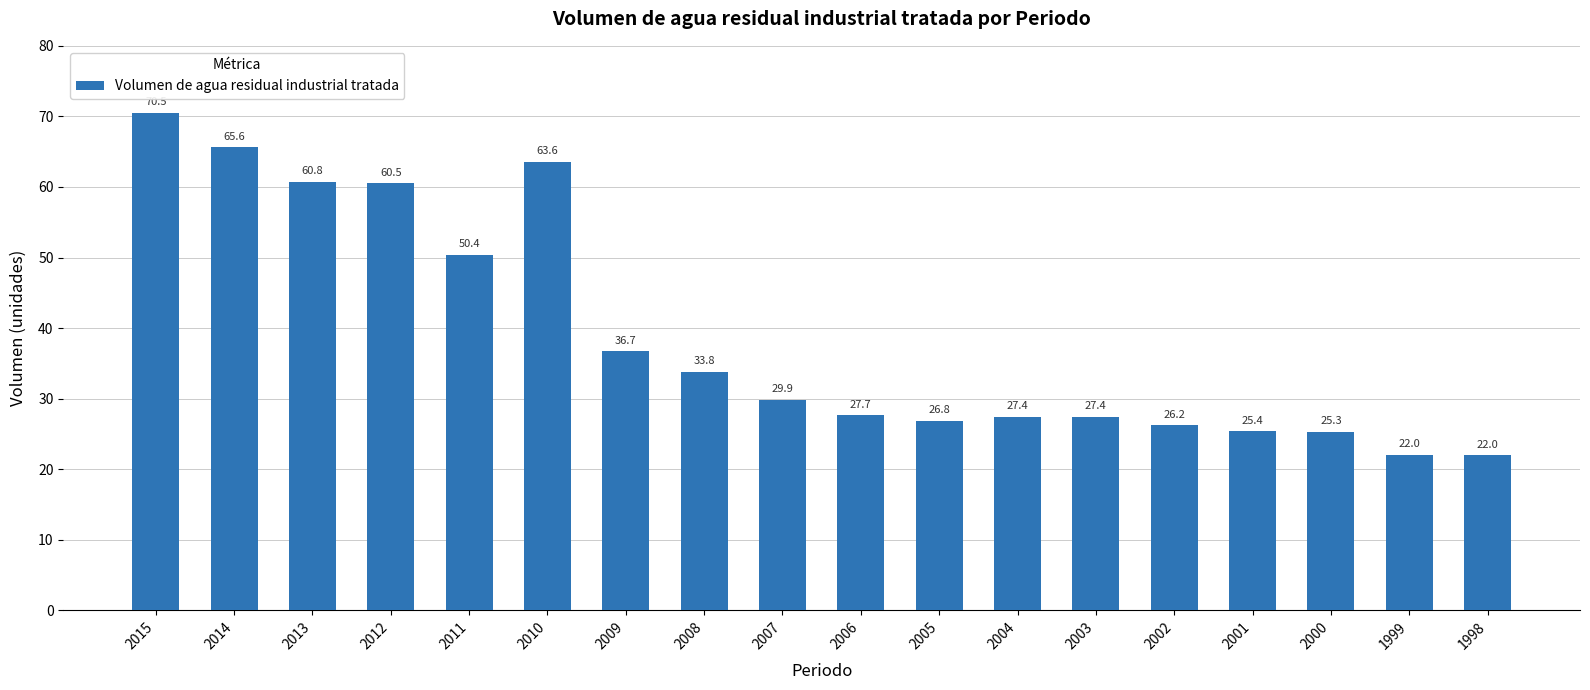

Reading left to right, extract all data points from this chart.

2015=70.5	2014=65.6	2013=60.8	2012=60.5	2011=50.4	2010=63.6	2009=36.7	2008=33.8	2007=29.9	2006=27.7	2005=26.8	2004=27.4	2003=27.4	2002=26.2	2001=25.4	2000=25.3	1999=22.0	1998=22.0